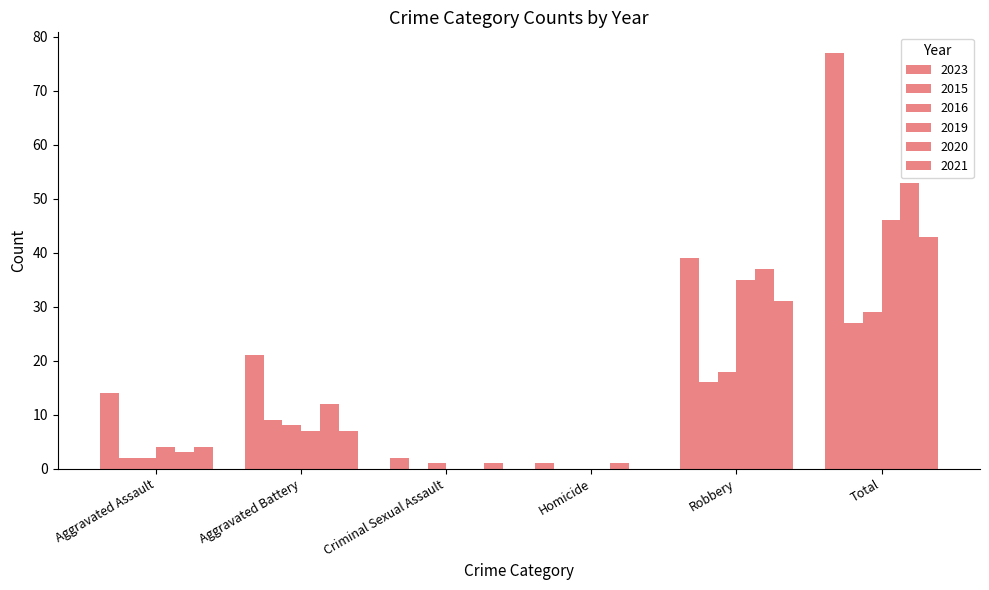

How many groups of bars are there?

6